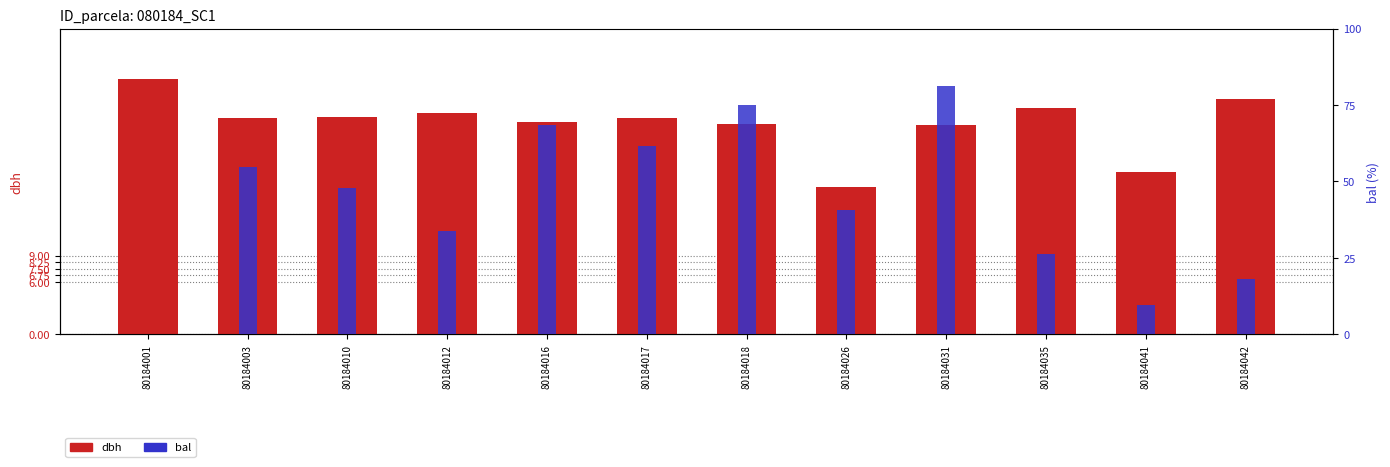

Which category has the highest value in the bal series?

80184031